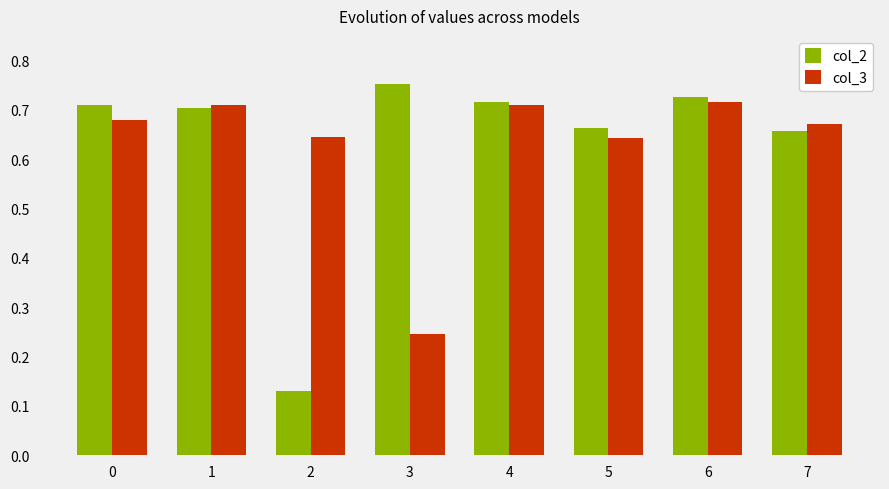

What are all the series names shown in the legend?

col_2, col_3